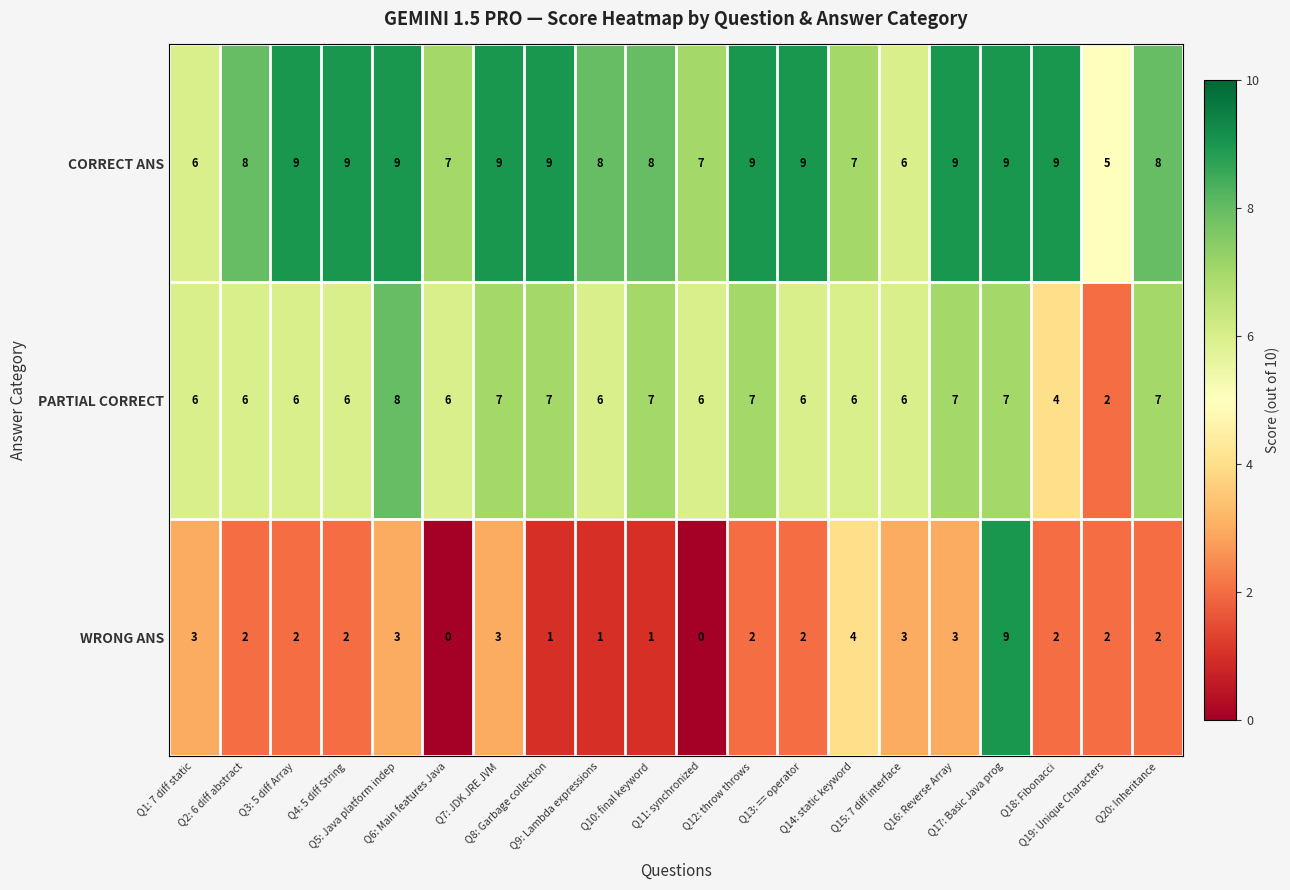

What is the maximum value for PARTIAL CORRECT?

8